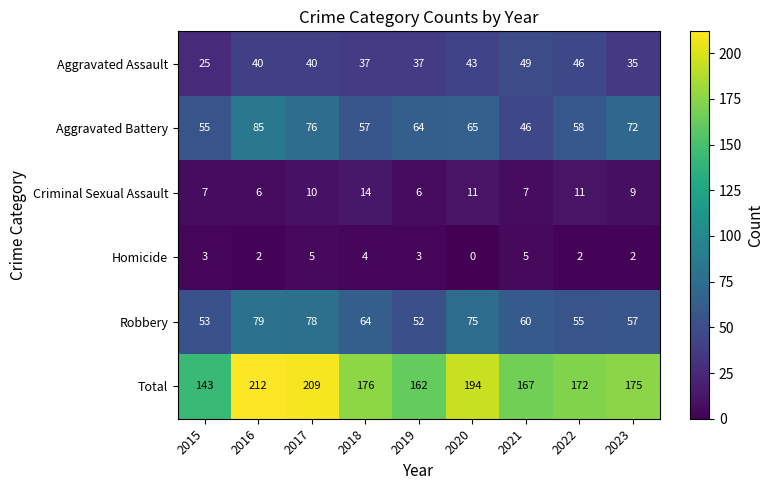

Rank the series at 2017 from highest to lowest value.

Total, Robbery, Aggravated Battery, Aggravated Assault, Criminal Sexual Assault, Homicide